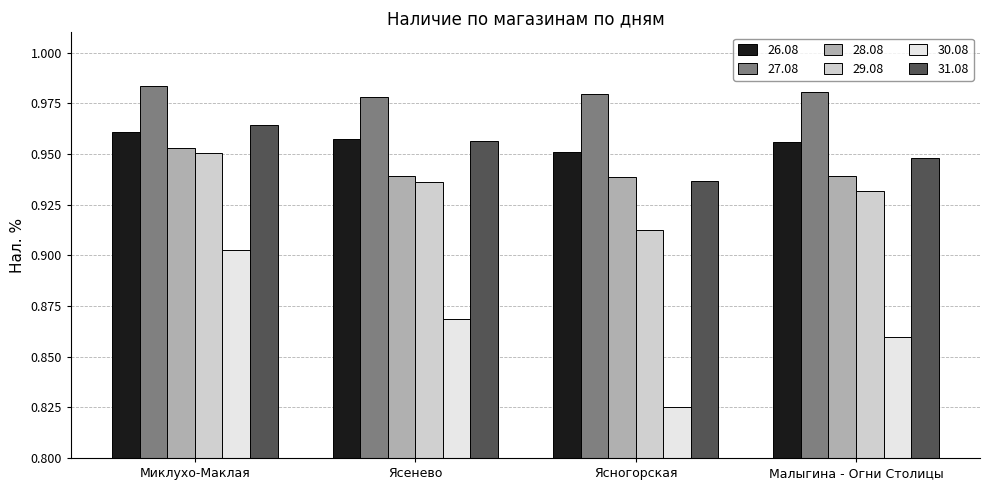

What is the label of the 2nd bar from the right?

Ясногорская